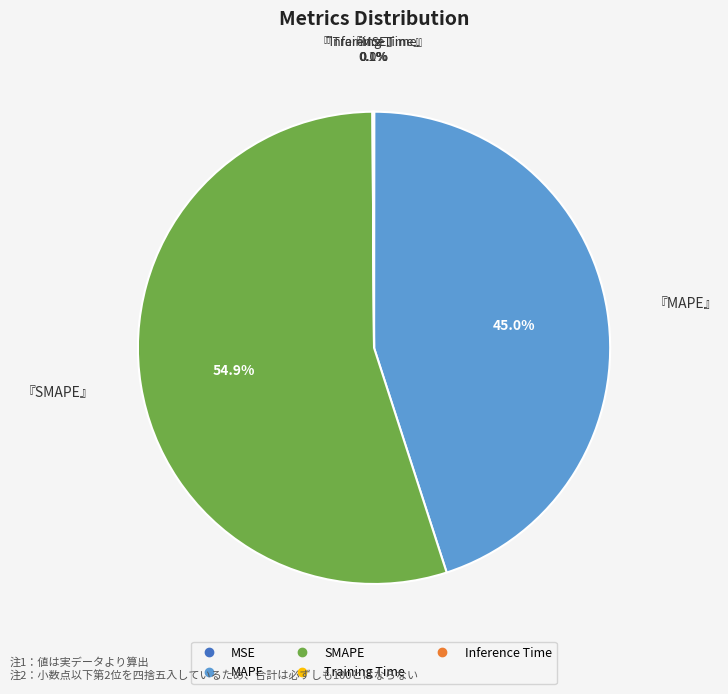

Does any single category account for the majority?

Yes